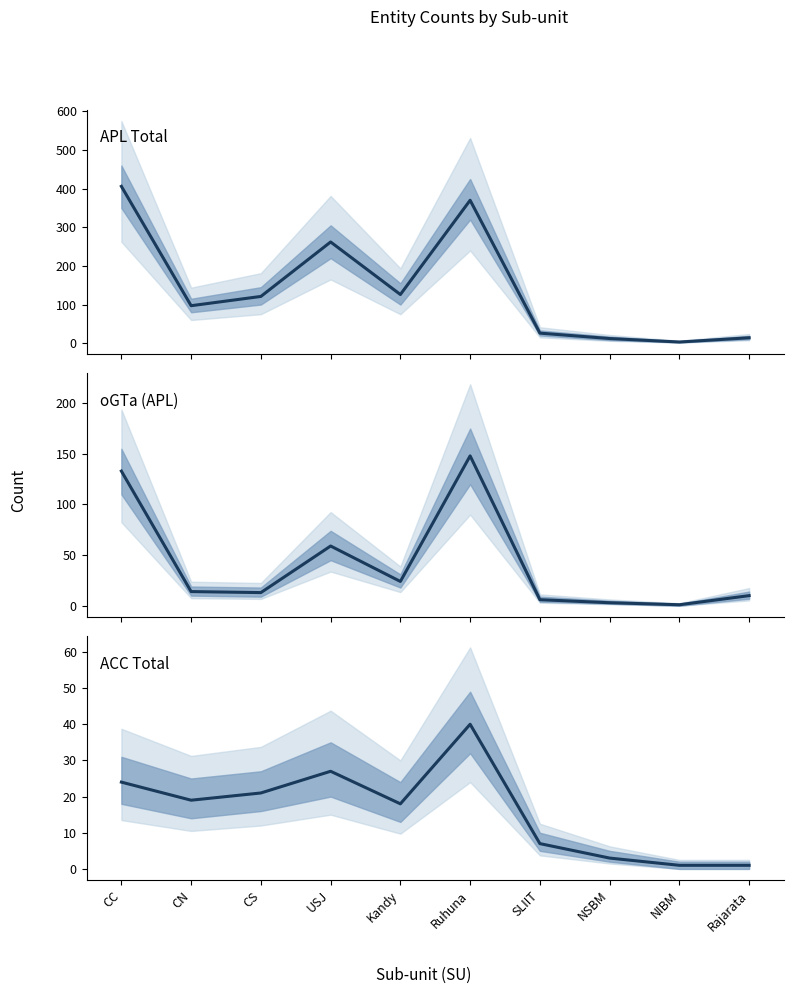

Between which two adjacent categories do oGTa (APL) and ACC (Total) first intersect?

CC and CN